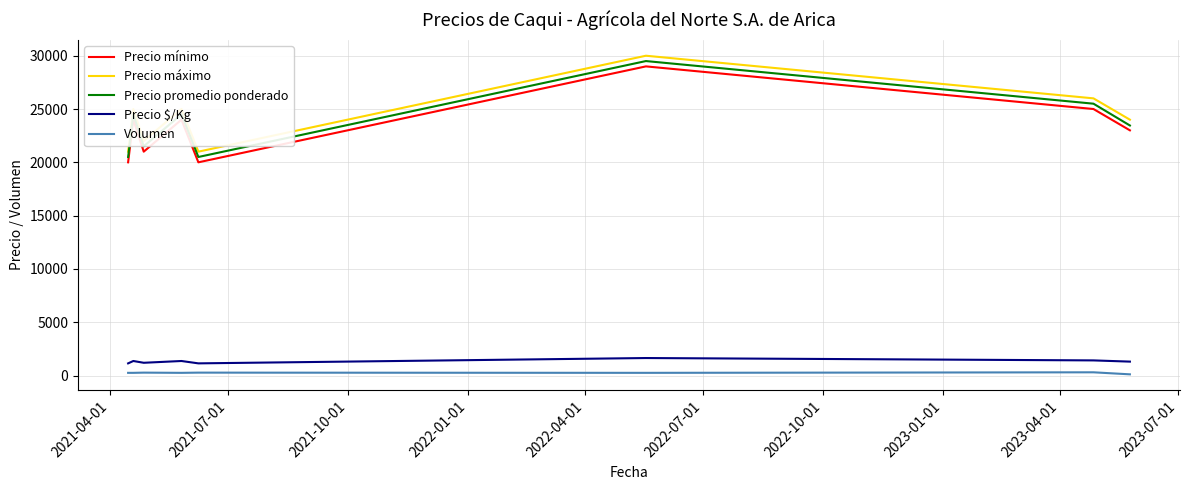

True or false: Precio promedio ponderado and Volumen intersect in this chart.

False